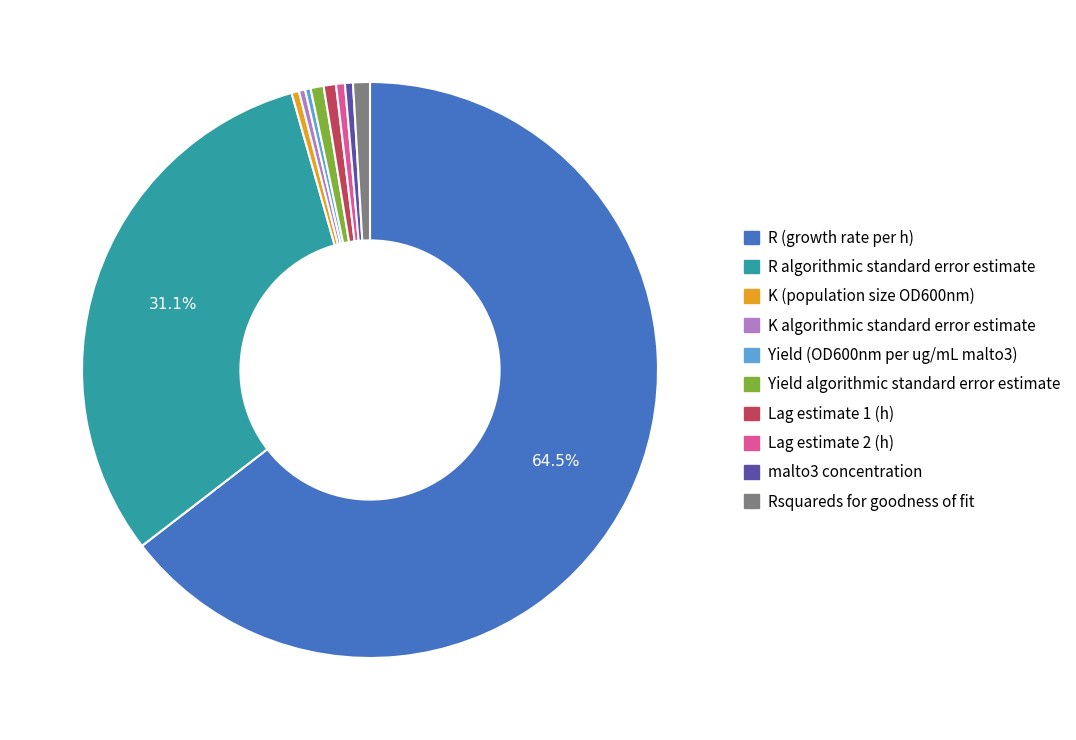

Do Rsquareds for goodness of fit and Yield (OD600nm per ug/mL malto3) together represent more than half of the pie?

No